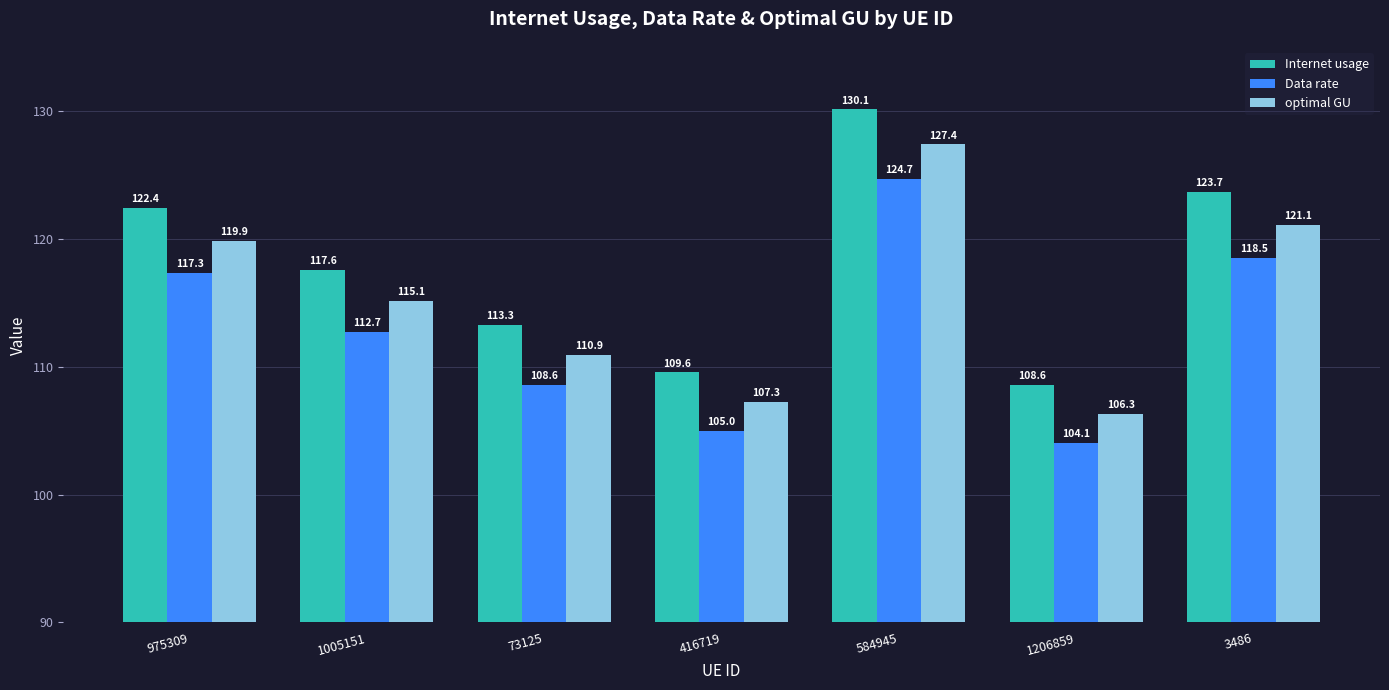

Read the optimal GU value at 584945.

127.4